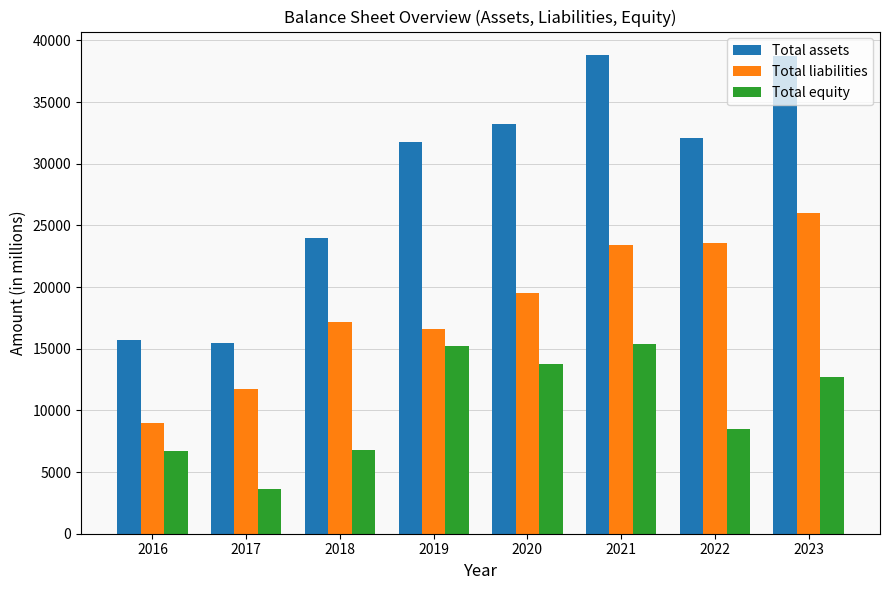

At which label is Total assets closest to 27100?

2018